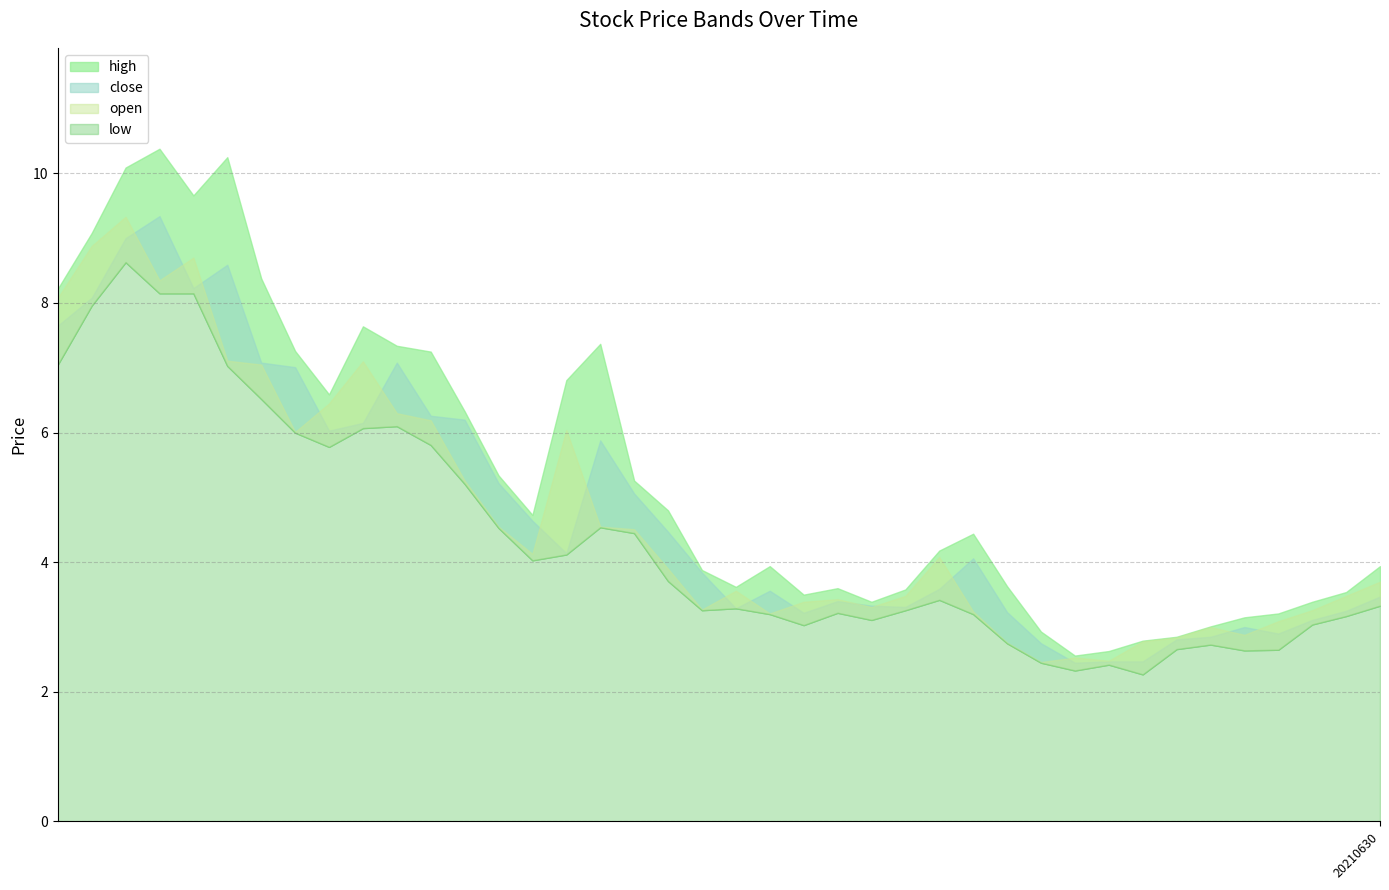

What is the total value across all series at 20181228?

27.0